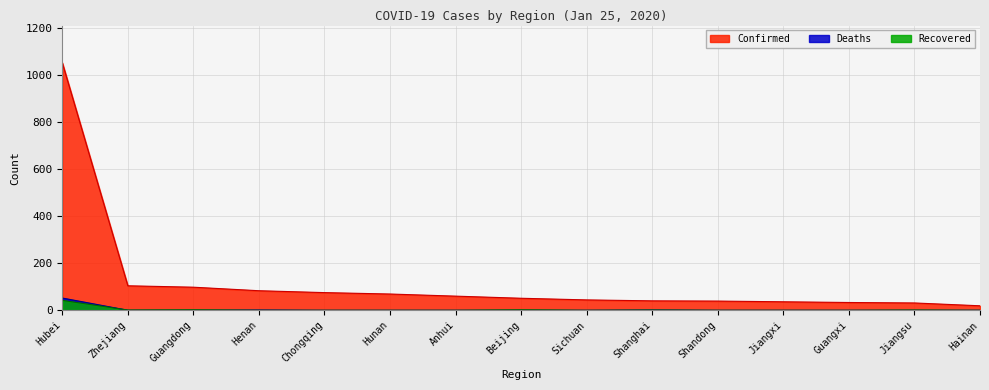

The value of Recovered at Chongqing is 0. True or false?

True